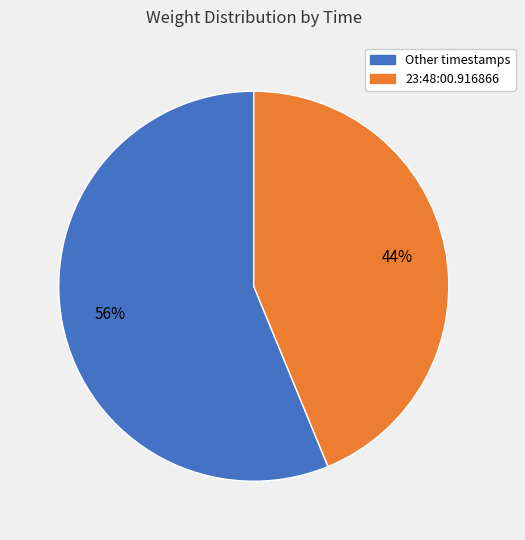

Combined, do Other timestamps and 23:48:00.916866 account for over 50%?

Yes